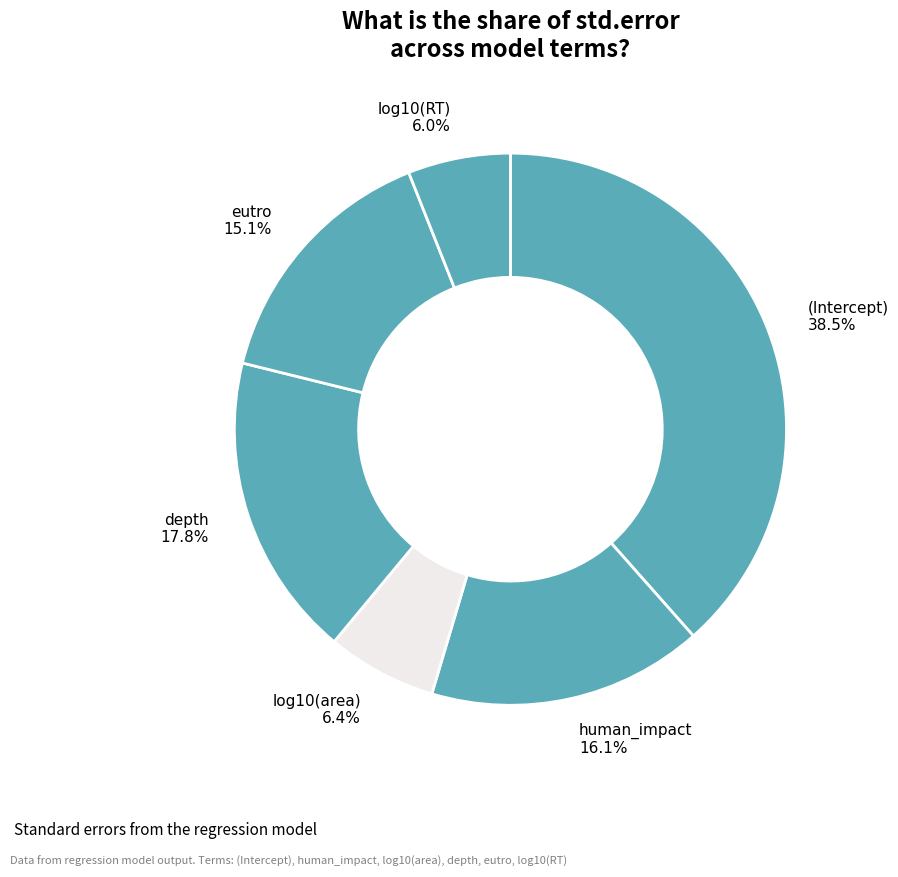

How many slices are in this pie chart?

6